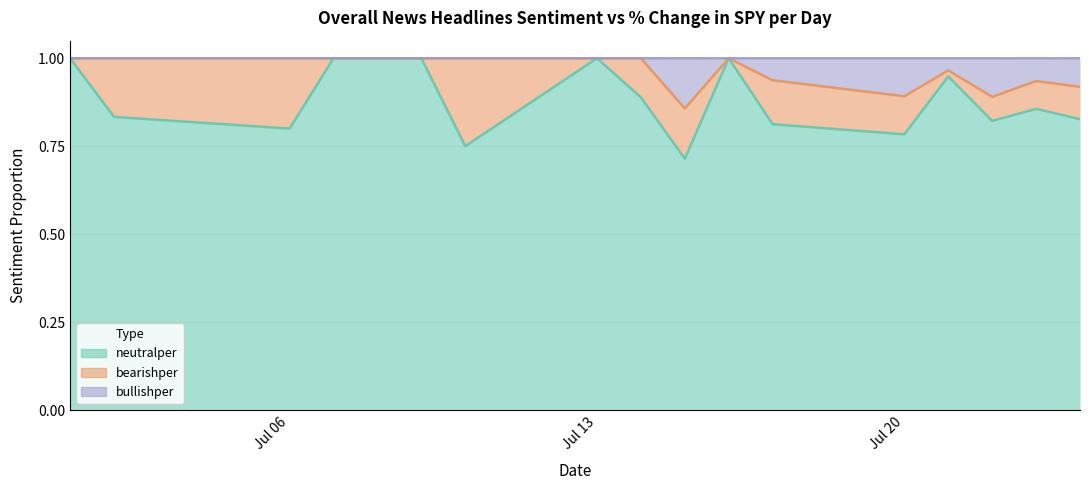

In neutralper, how many points are lower than both neighbors (excluding endpoints)?

5